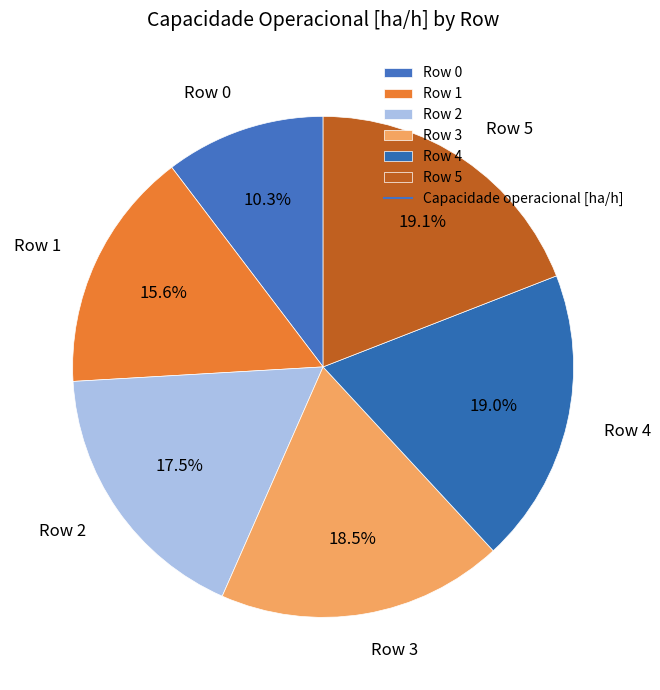

Which slice is the smallest?

Row 0